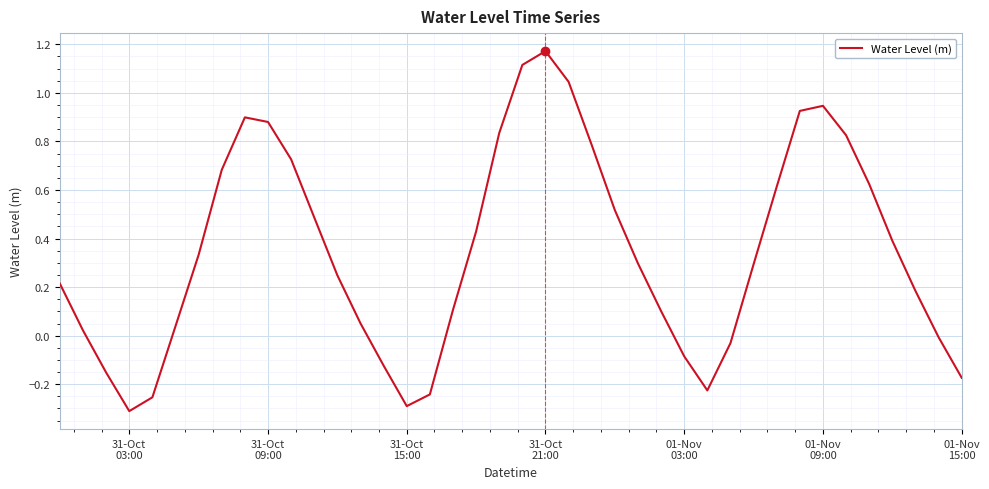

What is the difference between the maximum and minimum values?

1.5